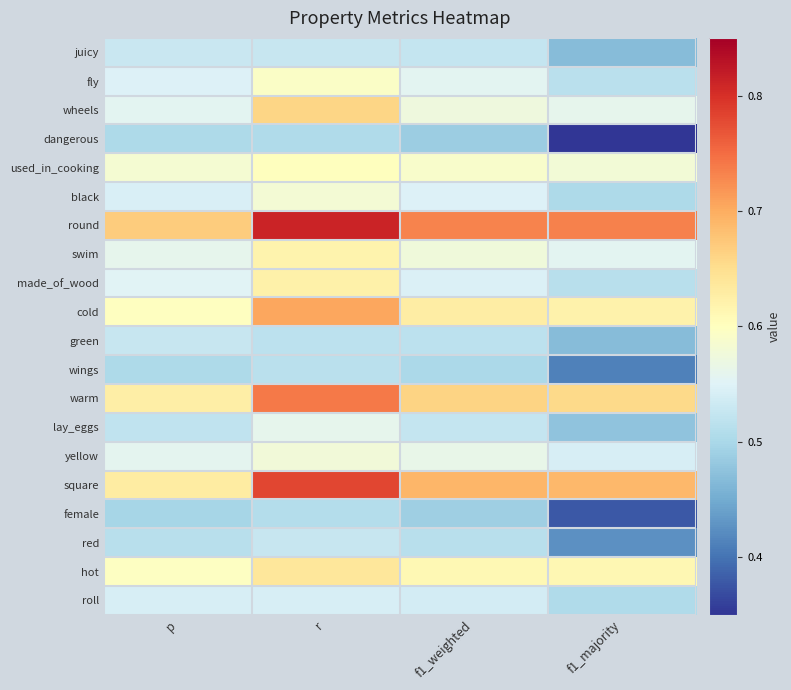

How many series are shown in this chart?

20